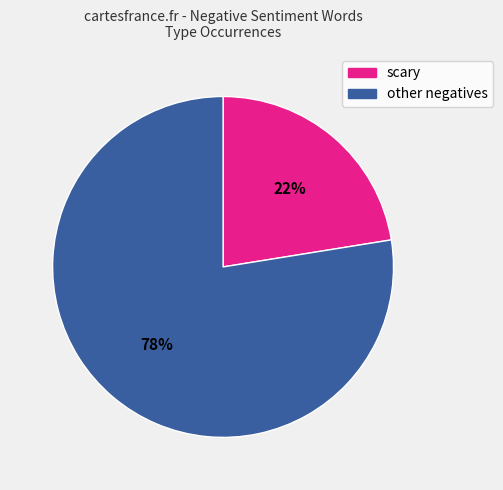

How many slices are in this pie chart?

2